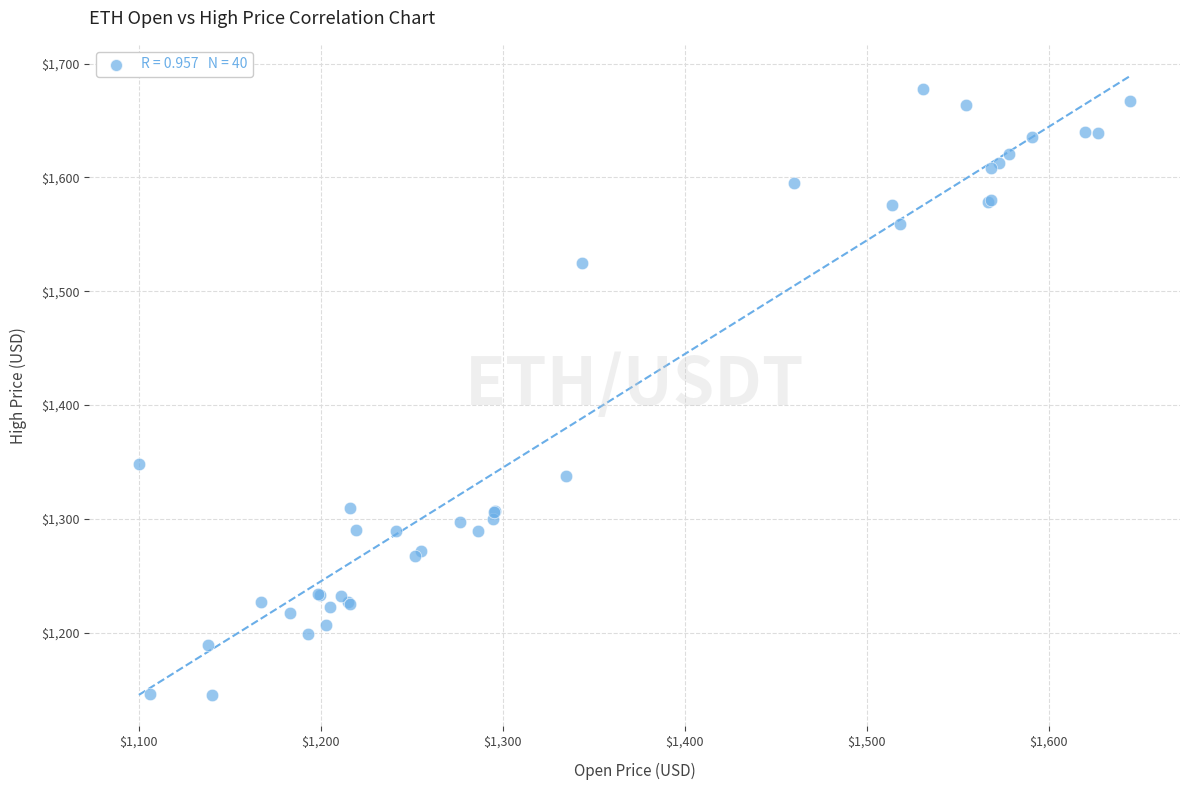

What Y value in the scatter plot is closest to 1411?

1348.0